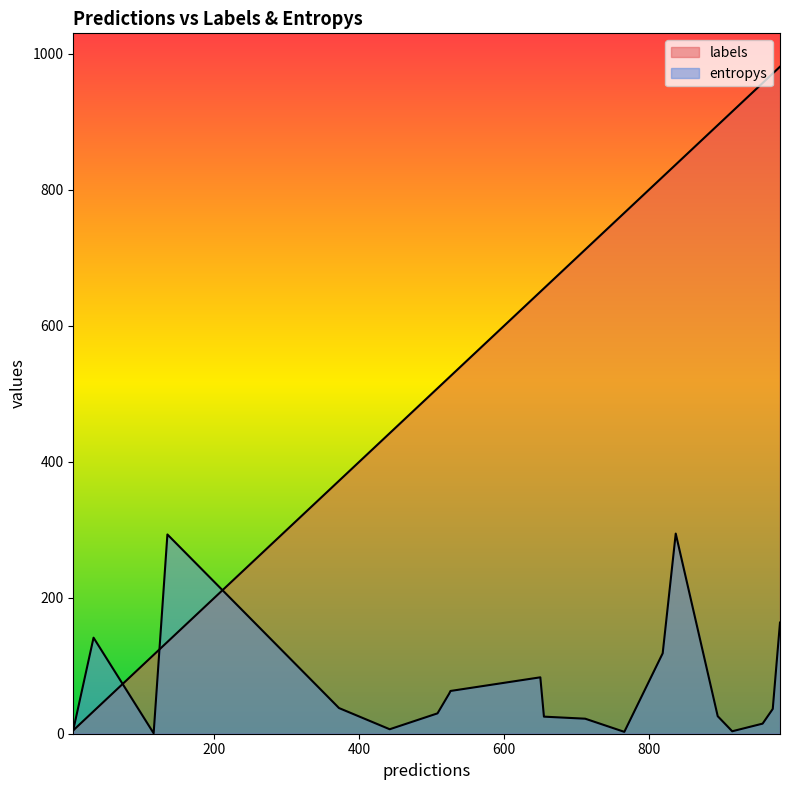

Between 915 and 442, which is larger?

915